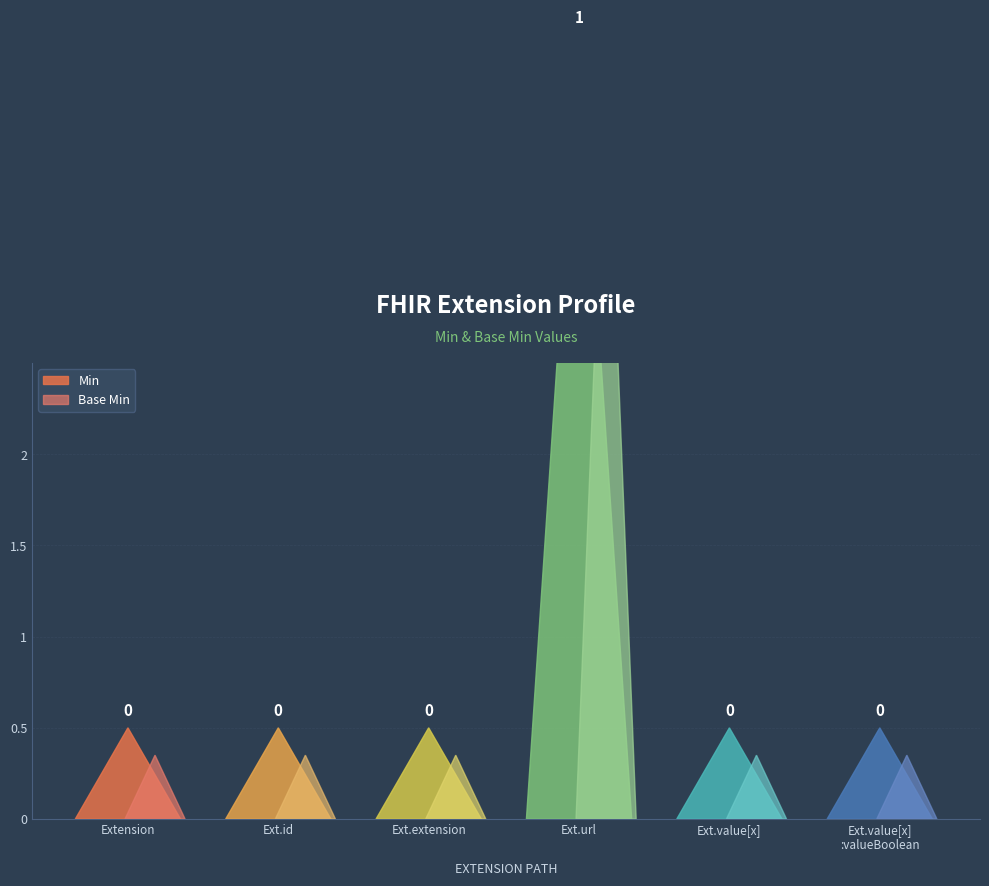

Reading right to left, transcribe all the data shown in this chart.

Min: Extension.value[x]:valueBoolean=0	Extension.value[x]=0	Extension.url=1	Extension.extension=0	Extension.id=0	Extension=0
Base Min: Extension.value[x]:valueBoolean=0	Extension.value[x]=0	Extension.url=1	Extension.extension=0	Extension.id=0	Extension=0